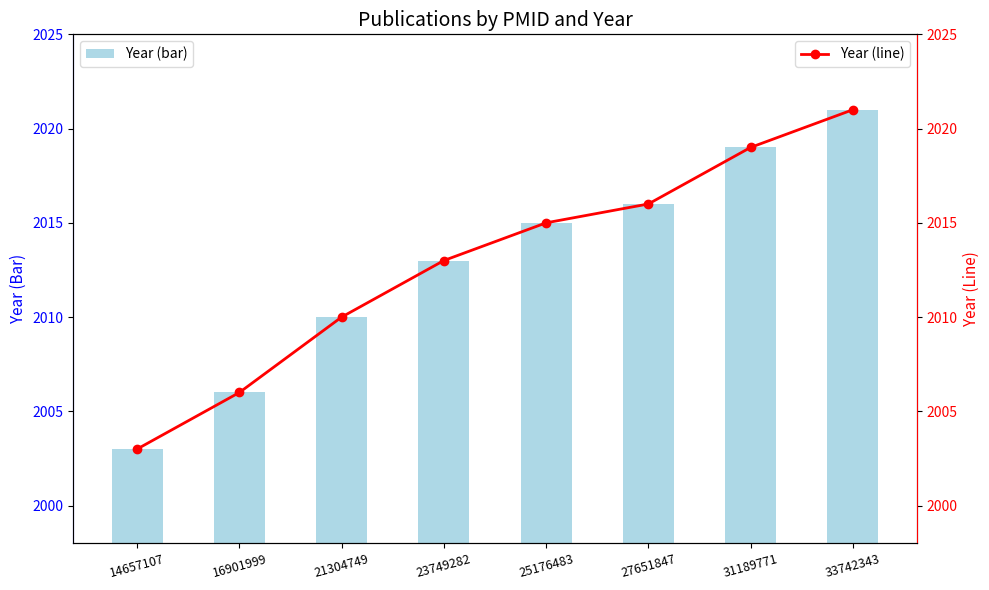

What are all the series names shown in the legend?

Year (bar), Year (line)